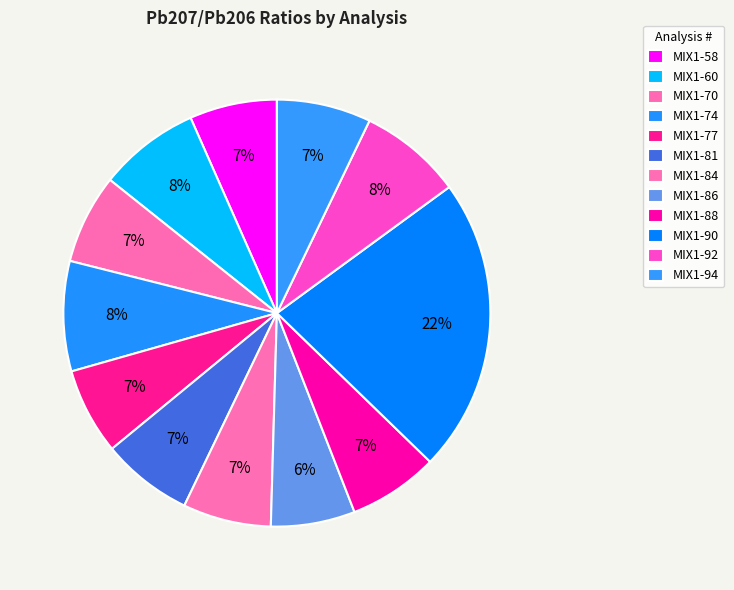

Which category has the smallest portion of the pie?

MIX1-86